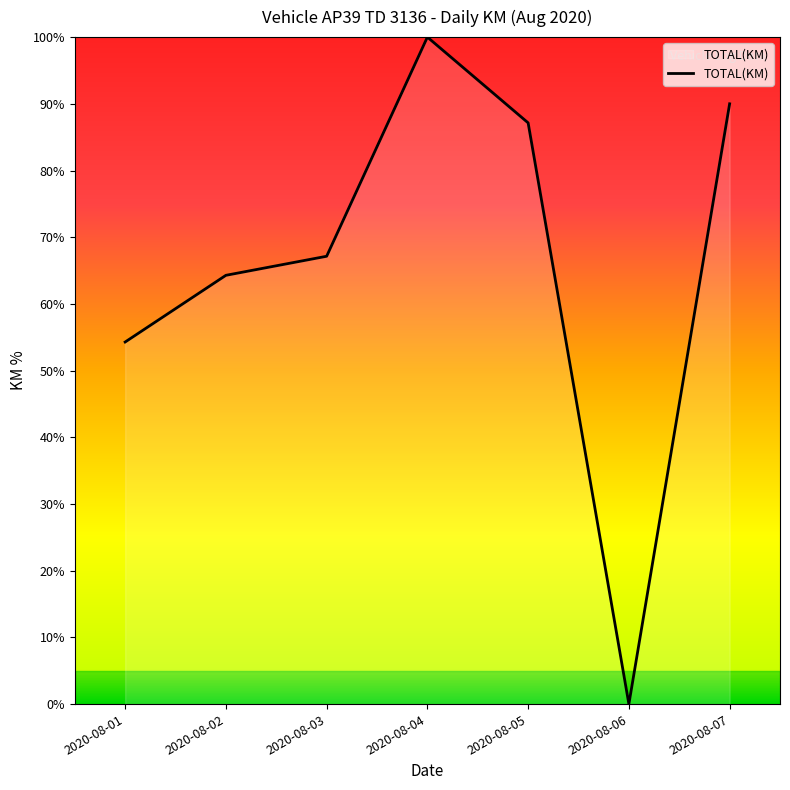

Where is the first local maximum?

2020-08-04